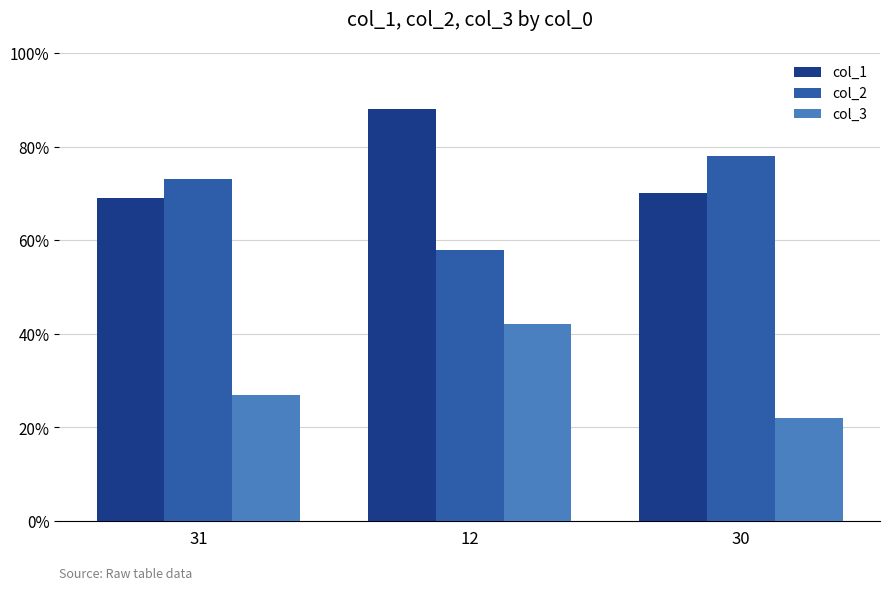

At which label does col_2 reach its peak?

30